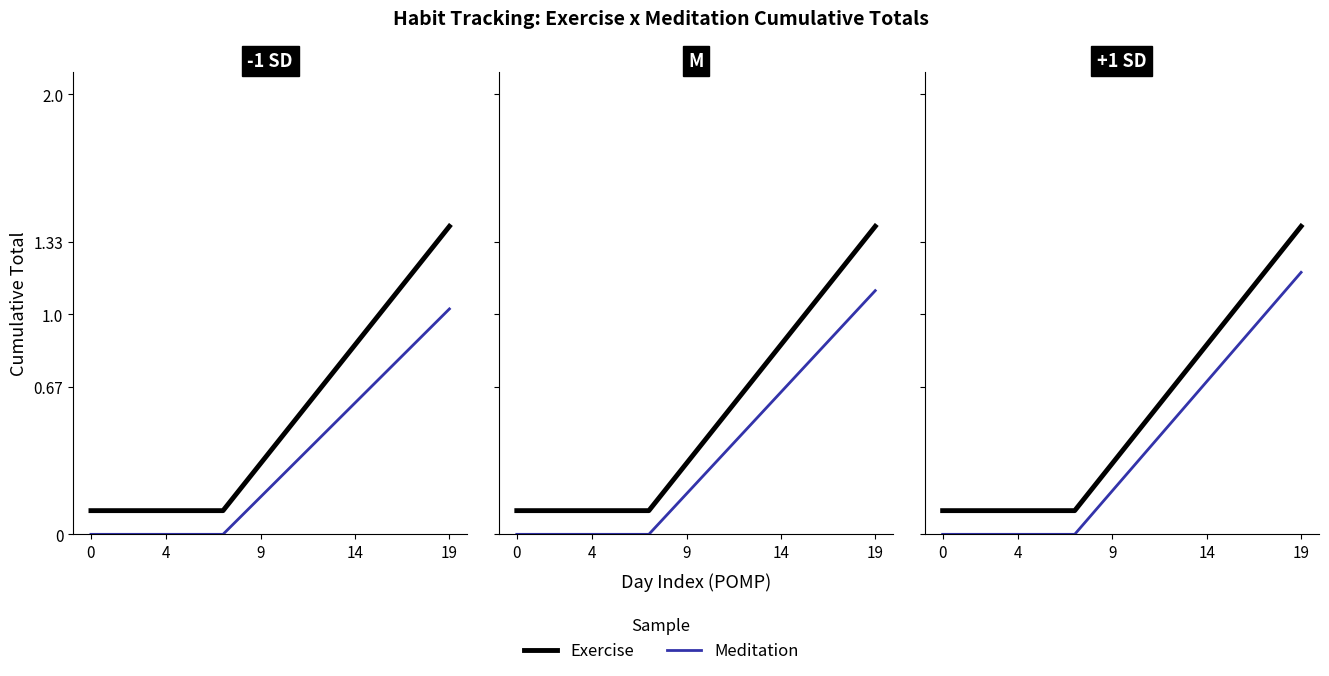

Is it true that Meditation Tot equals 0.6 at 13?

True